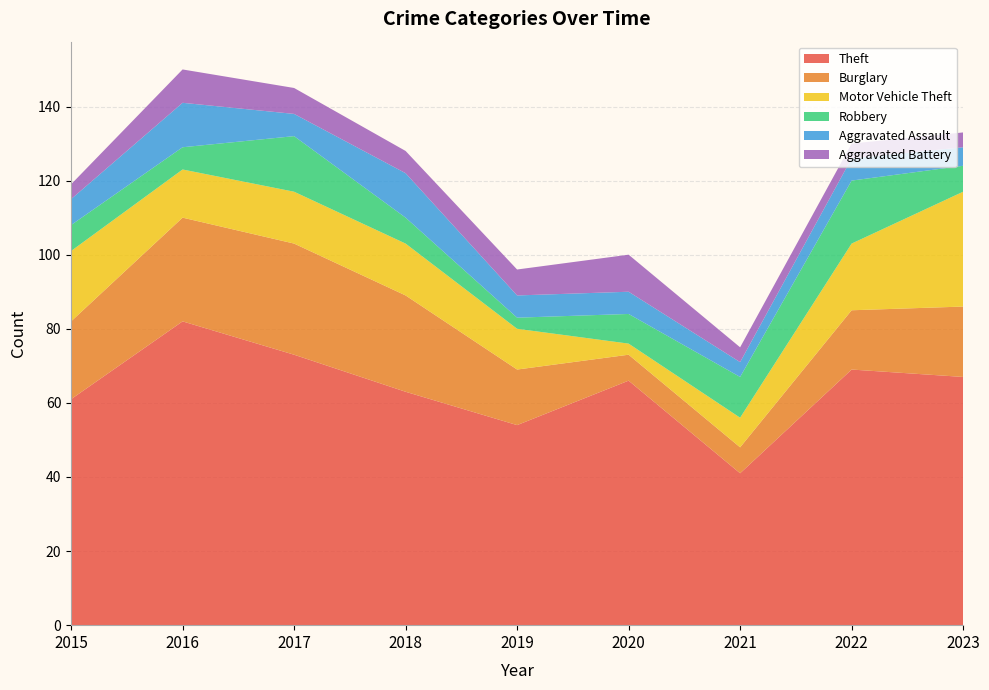

Reading right to left, transcribe all the data shown in this chart.

Theft: 67	69	41	66	54	63	73	82	61
Burglary: 19	16	7	7	15	26	30	28	21
Motor Vehicle Theft: 31	18	8	3	11	14	14	13	19
Robbery: 7	17	11	8	3	7	15	6	7
Aggravated Assault: 5	6	4	6	6	12	6	12	7
Aggravated Battery: 4	4	4	10	7	6	7	9	4